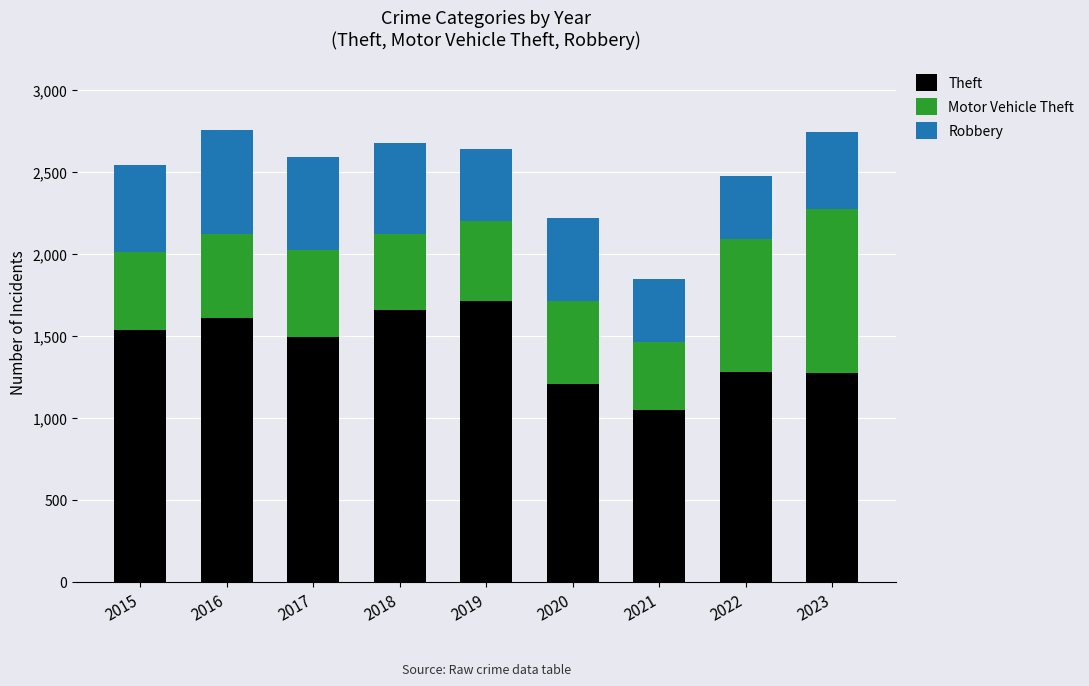

What is the difference between the maximum and minimum values in the Theft series?

668